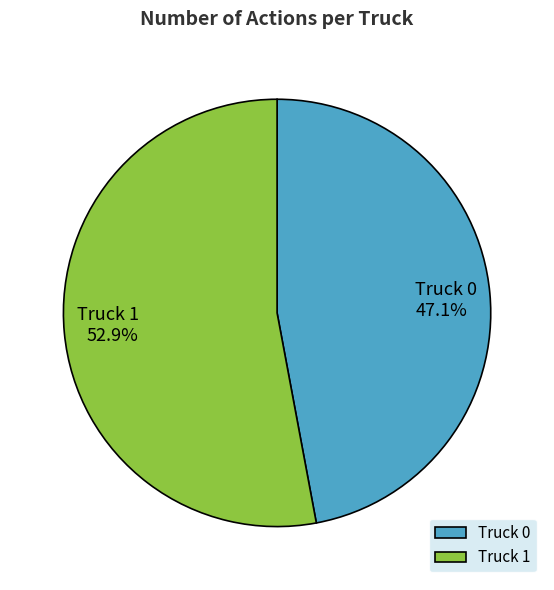

To the nearest percent, what is the combined percentage of Truck 1 and Truck 0?

100%